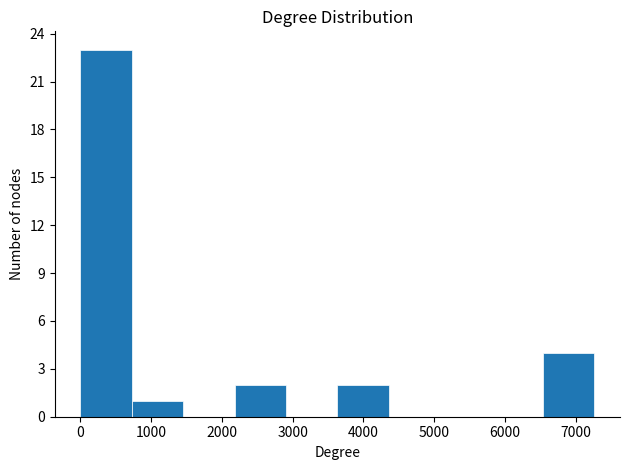

Reading left to right, transcribe this chart: for each bar, give the range it covers on the x-axis and its height. Neither the bar edges nor the heights are printed on the chart, so give them approximately, as read against the axes.

0 to 700: 23
700 to 1500: 1
1500 to 2200: 0
2200 to 2900: 2
2900 to 3600: 0
3600 to 4400: 2
4400 to 5100: 0
5100 to 5800: 0
5800 to 6500: 0
6500 to 7300: 4